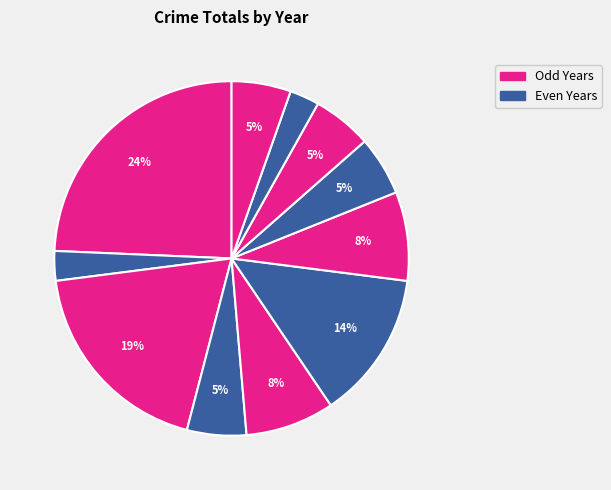

Which slice is the smallest?

2016